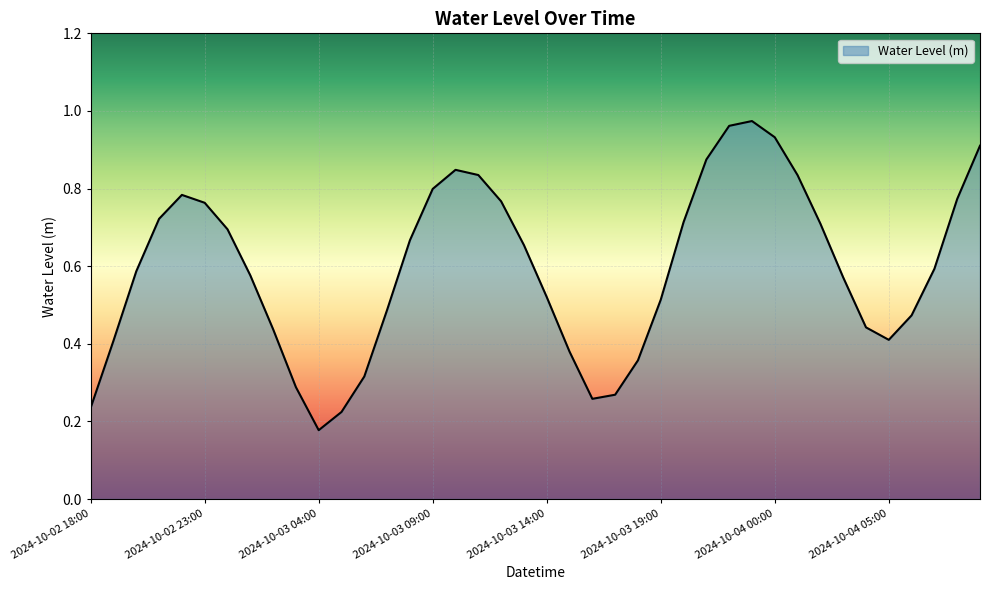

Reading left to right, list all the values displayed in this chart.

0.2	0.4	0.6	0.7	0.8	0.8	0.7	0.6	0.4	0.3	0.2	0.2	0.3	0.5	0.7	0.8	0.8	0.8	0.8	0.7	0.5	0.4	0.3	0.3	0.4	0.5	0.7	0.9	1.0	1.0	0.9	0.8	0.7	0.6	0.4	0.4	0.5	0.6	0.8	0.9